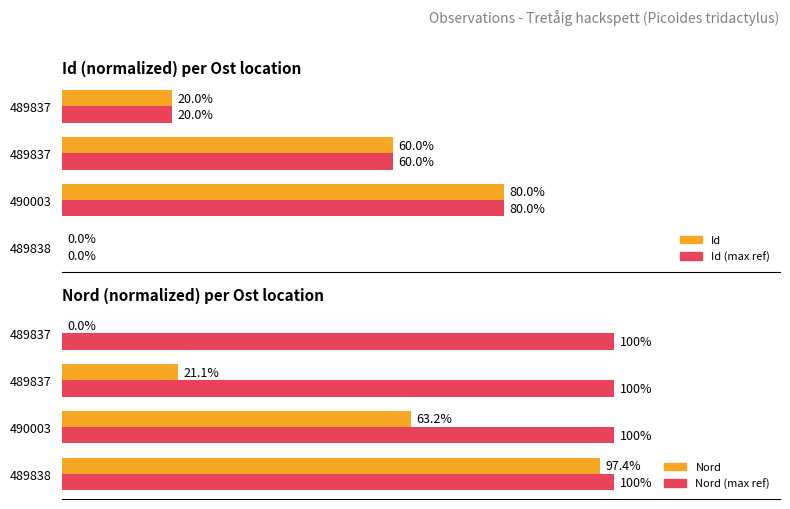

At how many categories does at least one series exceed 7?

4